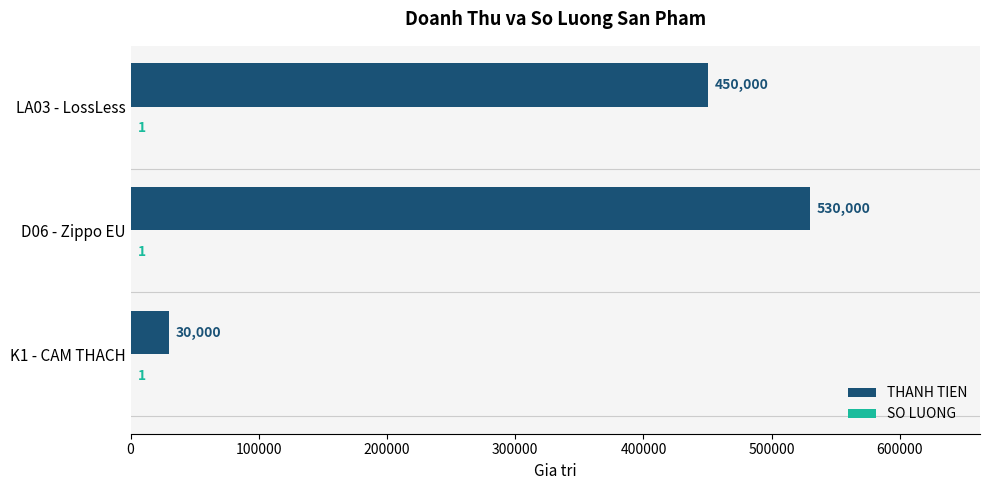

Which series changed the most between K1 - CAM THACH and LA03 - LossLess?

THANH TIEN